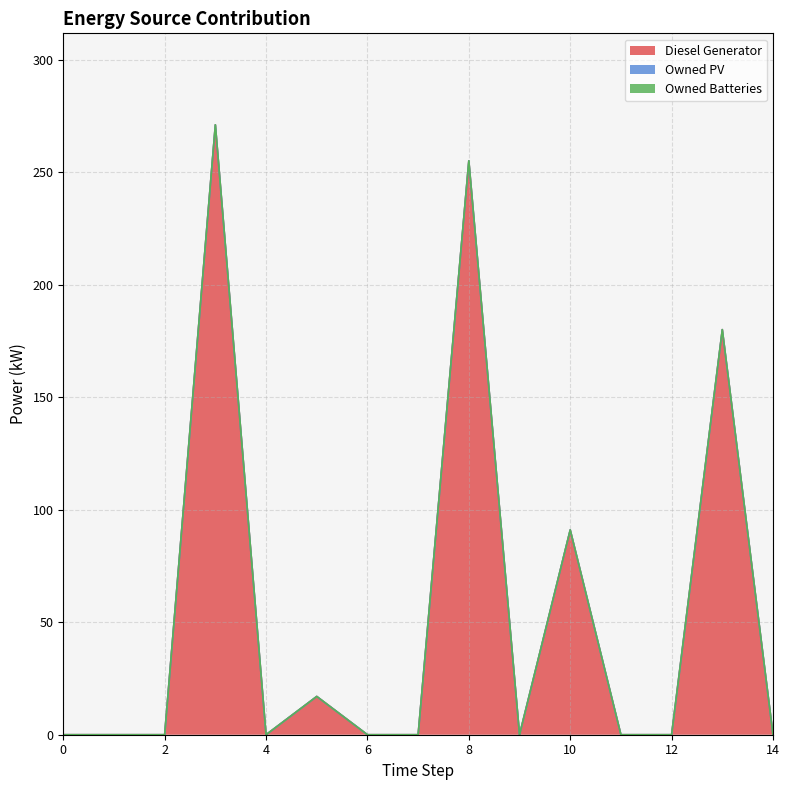

List the series in order of their peak value, highest first.

Diesel Generator, Owned PV, Owned Batteries